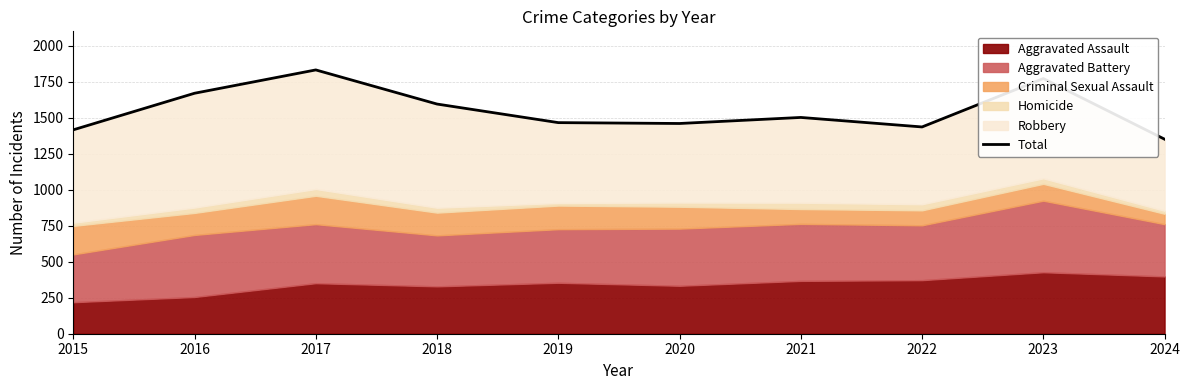

At which category does the data reach its first local peak?

2017